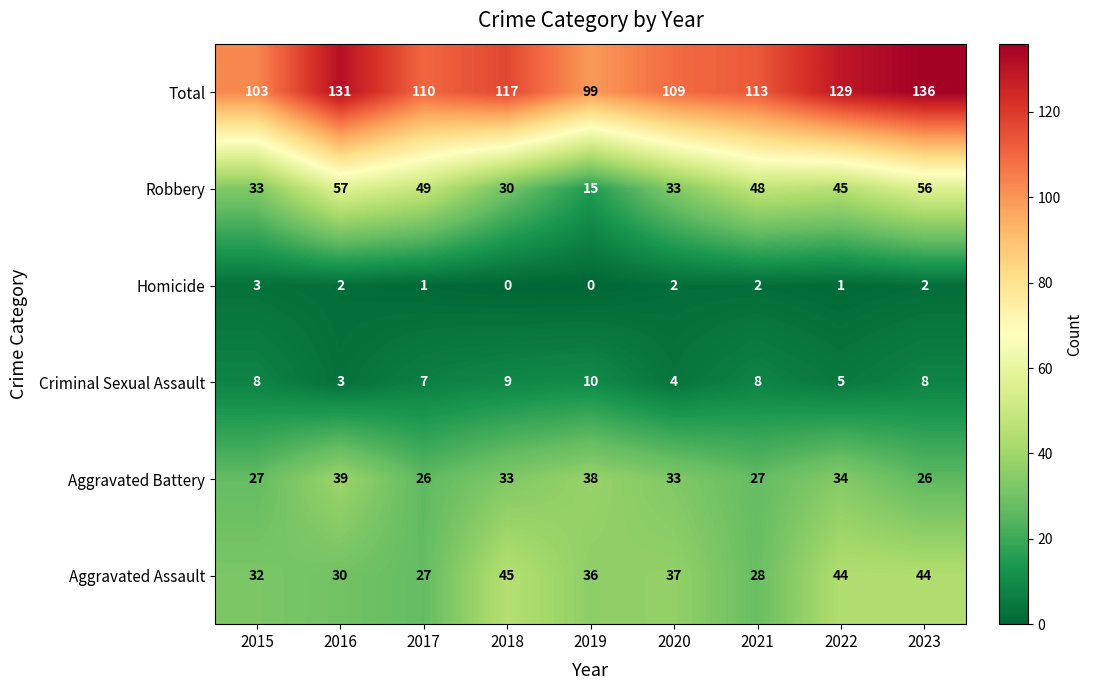

List the series in order of their peak value, lowest first.

Homicide, Criminal Sexual Assault, Aggravated Battery, Aggravated Assault, Robbery, Total